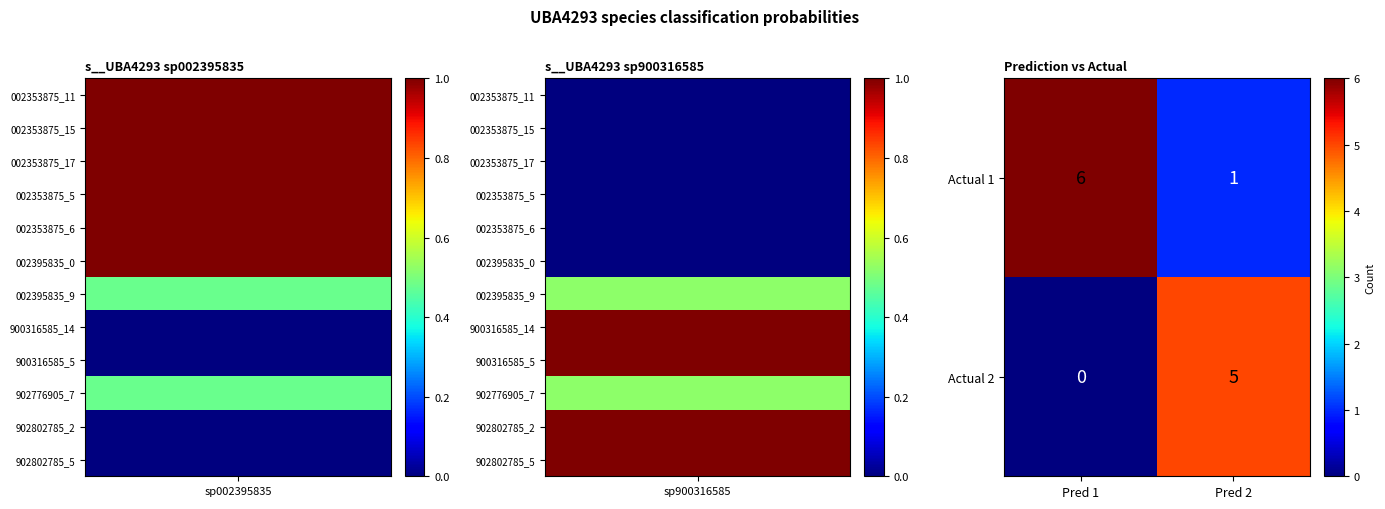

What is the greatest value displayed?

6